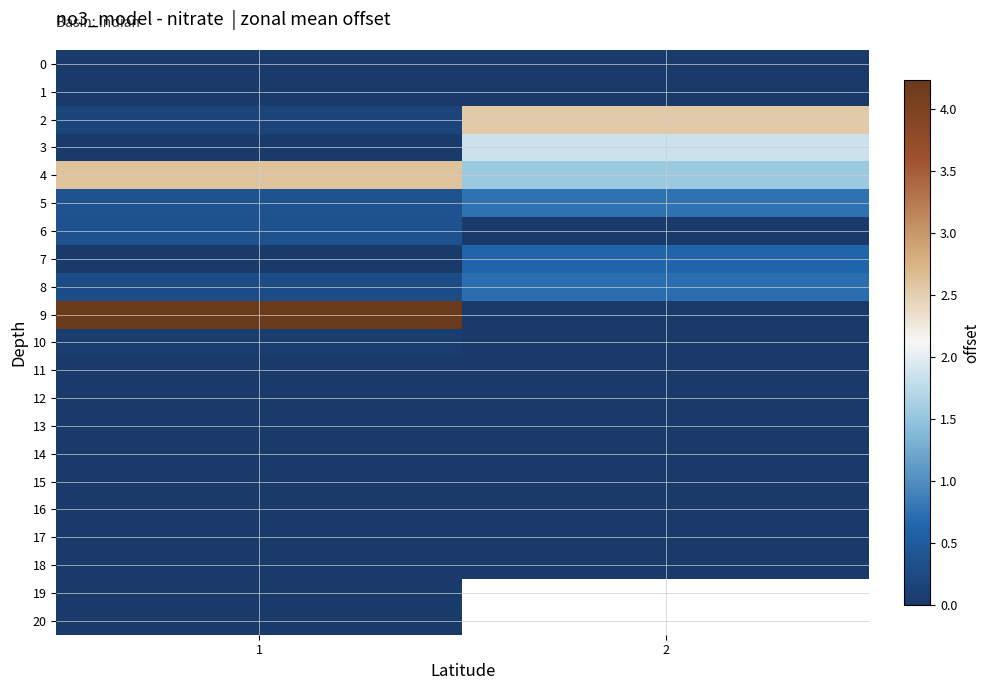

At how many categories does at least one series exceed 3?

1